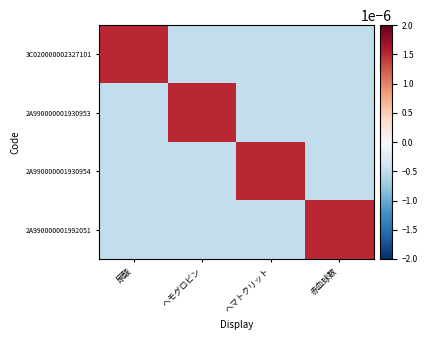

How many distinct data groups are displayed?

4